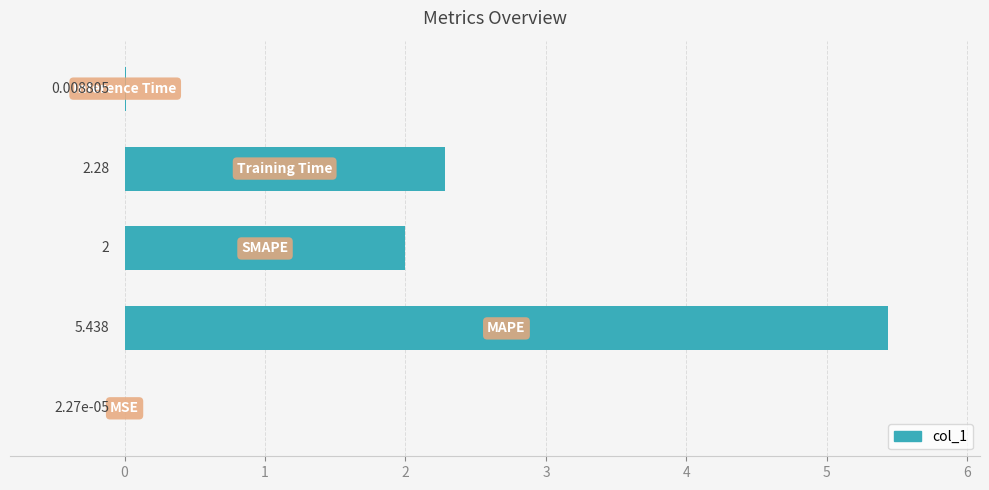

How many data points does each series have?

5